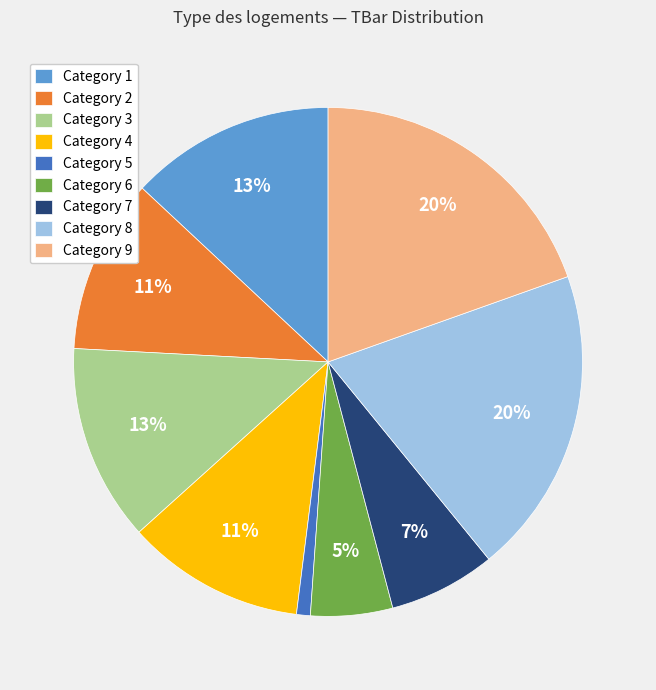

Combined, do Category 2 and Category 8 account for over 50%?

No